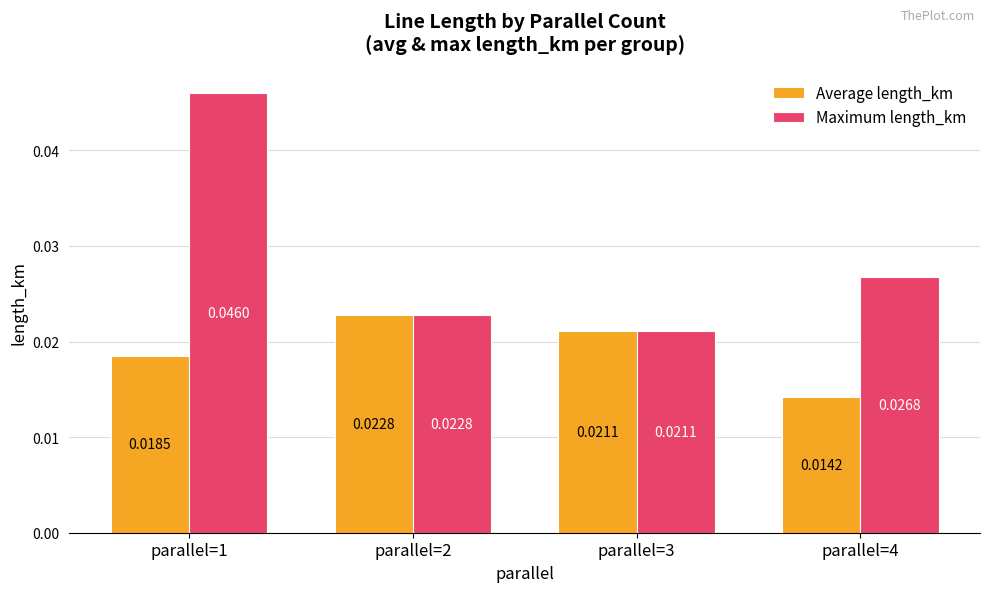

Is the value of Maximum length_km at parallel=3 greater than the value of Average length_km at parallel=2?

No